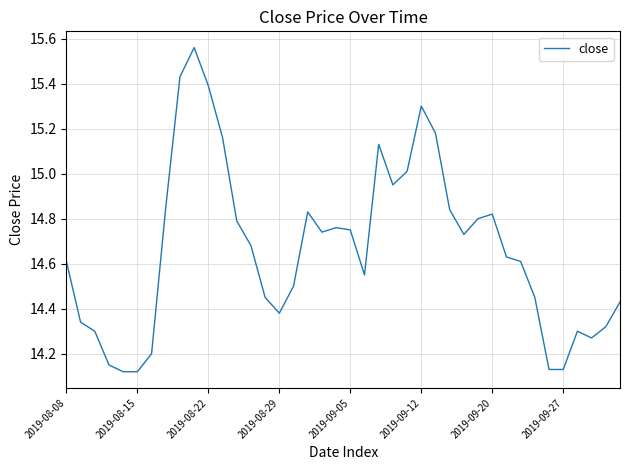

What is the difference between the maximum and minimum values?

1.4